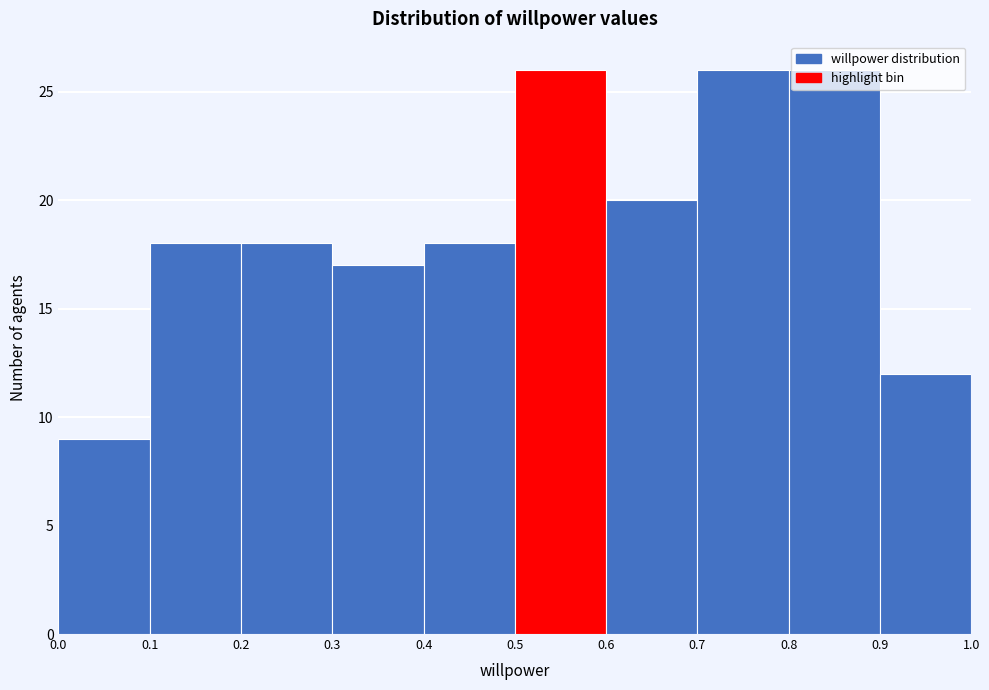

How tall is the bar that spans 0.3 to 0.4 on the x-axis? The values are not printed on the chart, so give them approximately, as read against the axis.

17